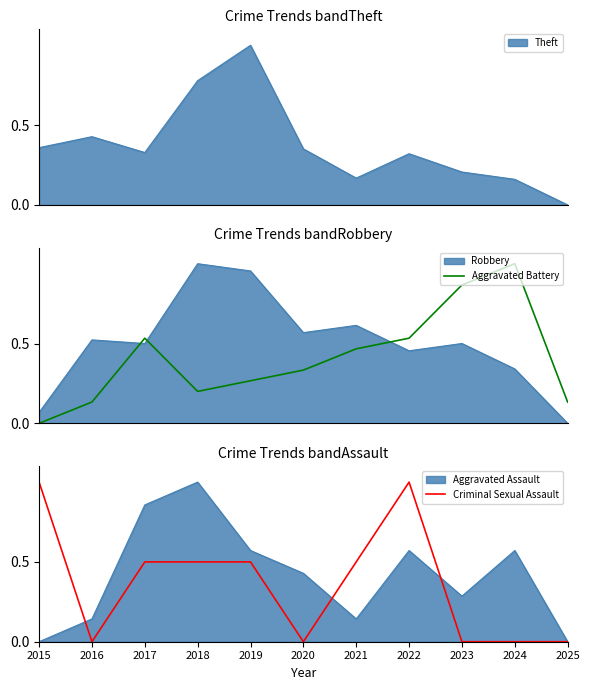

Count the Aggravated Battery values in the range 0 to 1.

11